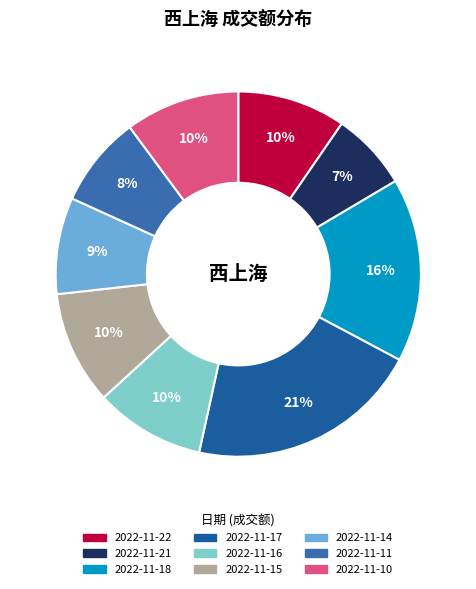

To the nearest percent, what percentage of the pie is 2022-11-22?

10%